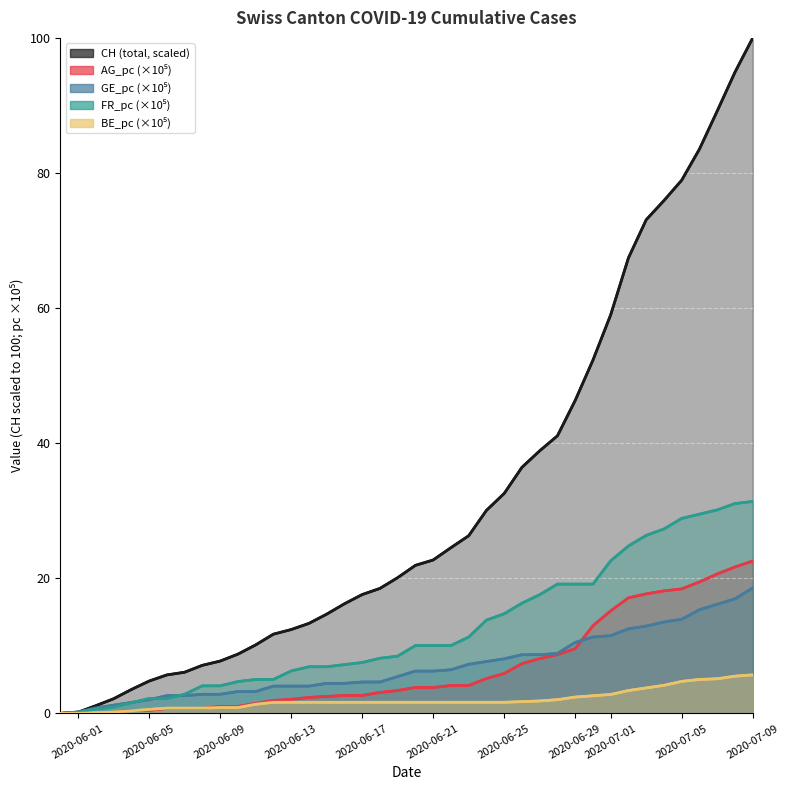

The CH series shows 15.6 at 11. True or false?

False